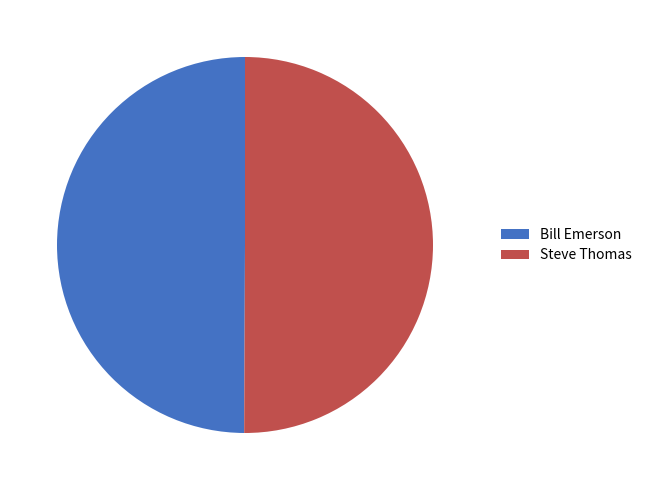

Is the sum of Bill Emerson and Steve Thomas greater than half?

Yes